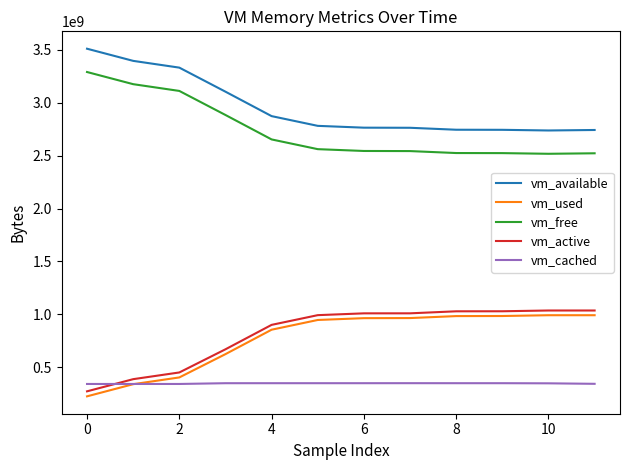

True or false: vm_free and vm_used cross at least once.

False